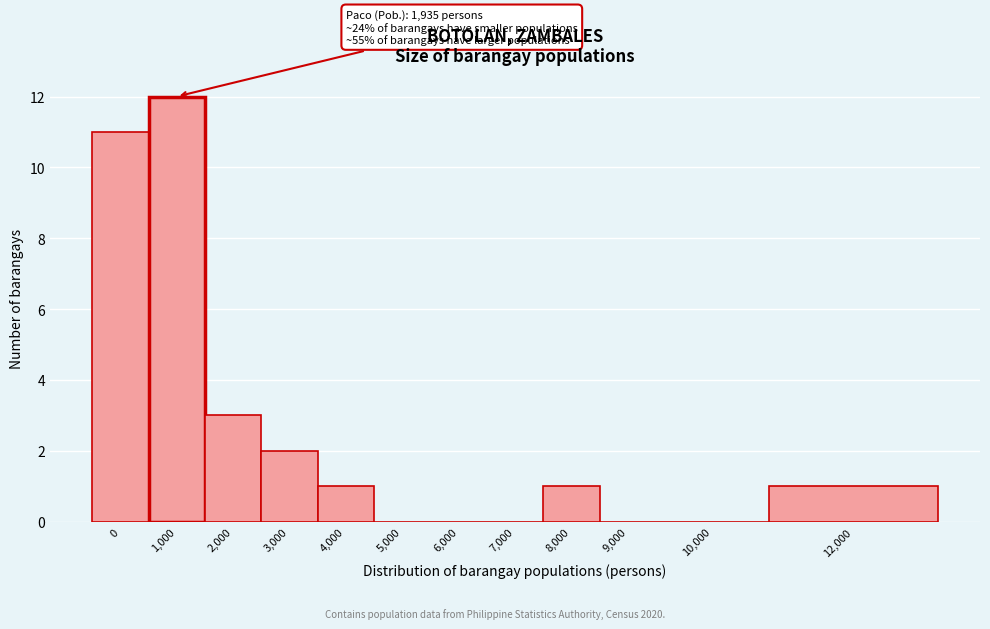

Reading right to left, transcribe all the data shown in this chart.

12,000=1	10,000=0	9,000=0	8,000=1	7,000=0	6,000=0	5,000=0	4,000=1	3,000=2	2,000=3	1,000=12	0=11